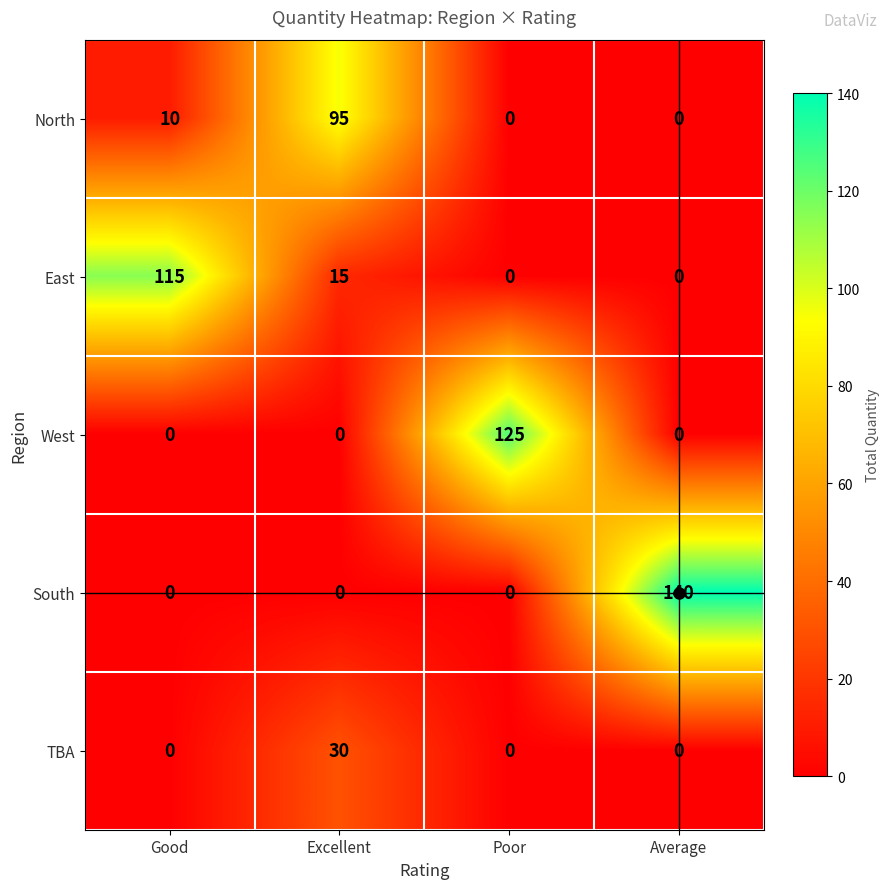

What is the total value across all series at Good?

125